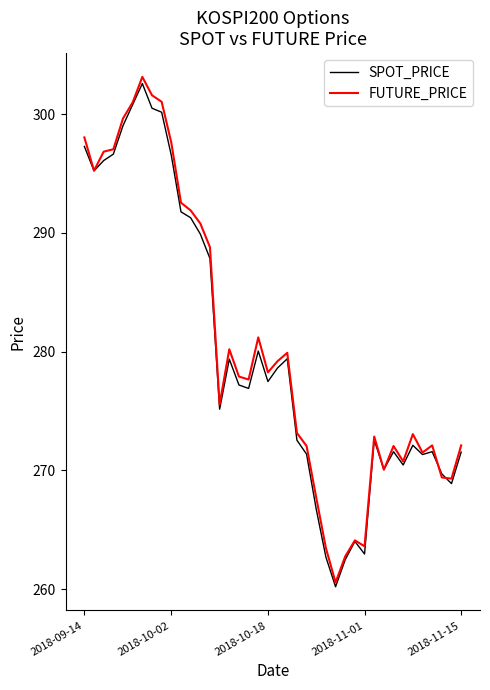

What is the minimum value for SPOT_PRICE?

260.2